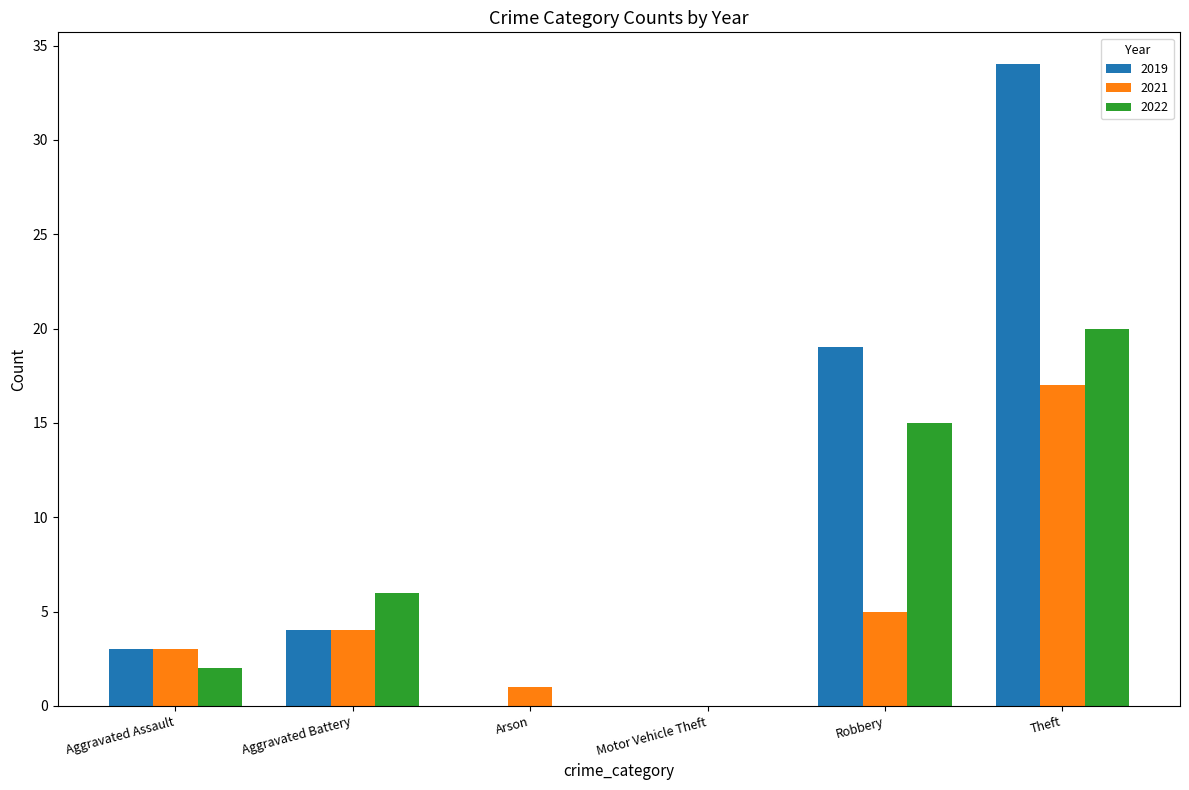

Which series has the largest range (max minus min)?

2019